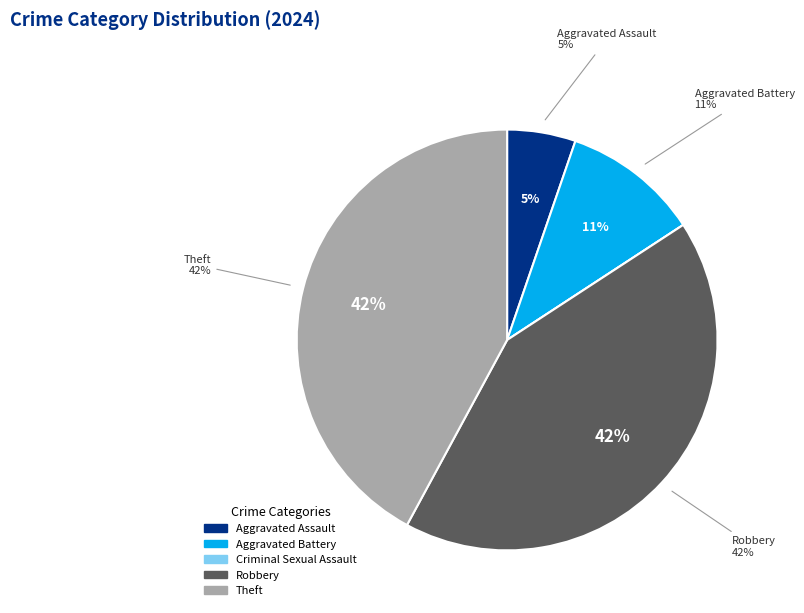

To the nearest percent, what is the average slice percentage?

20%